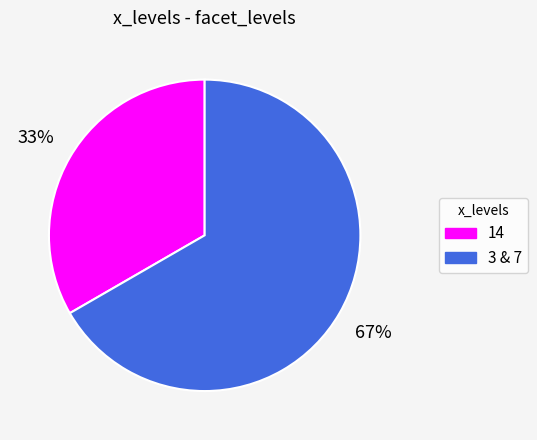

To the nearest percent, what is the average slice percentage?

50%